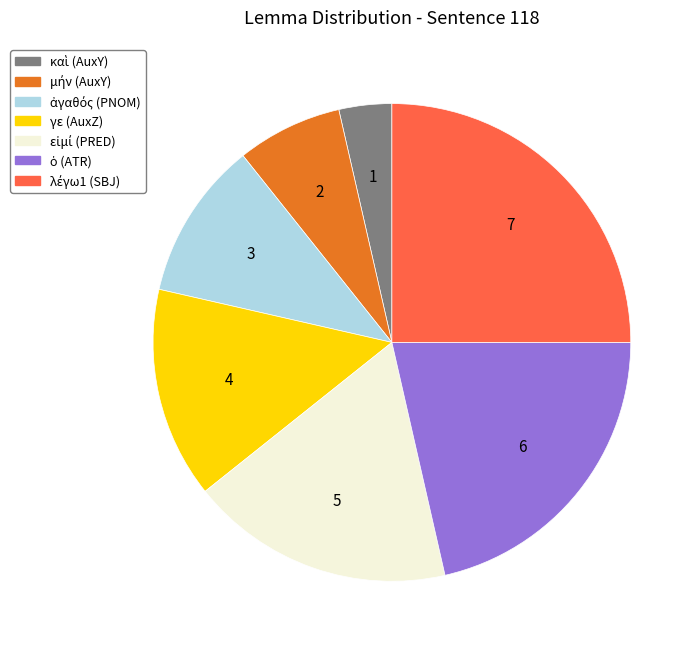

True or false: γε accounts for 4% of the total.

False